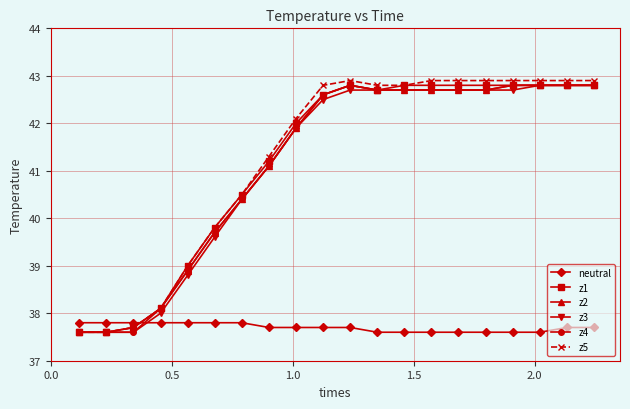

True or false: z5 has more than 0 points higher than both neighbors.

True